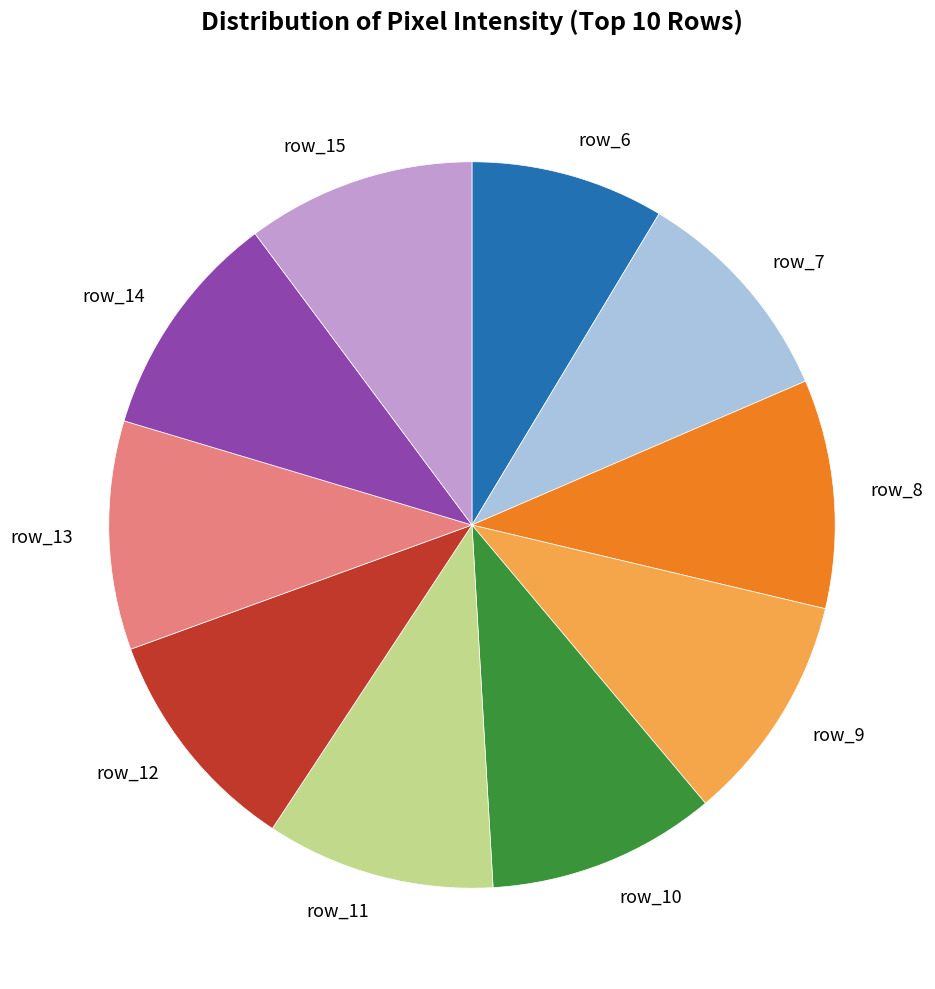

Do row_13 and row_10 together represent more than half of the pie?

No